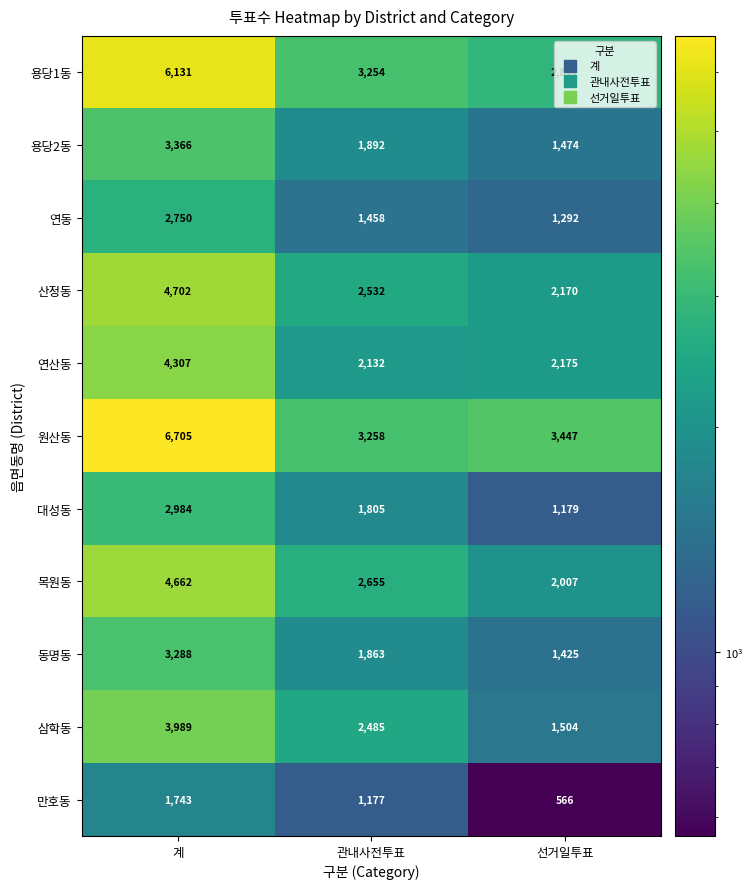

The 원산동 series shows 6705 at 계. True or false?

True